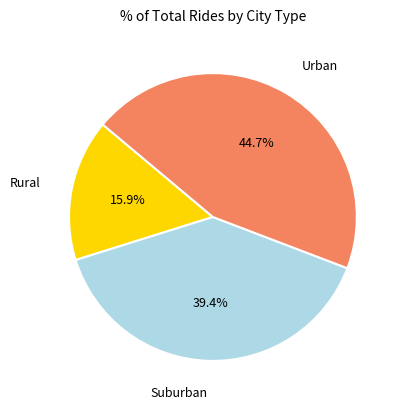

Is there a majority slice in this chart?

No